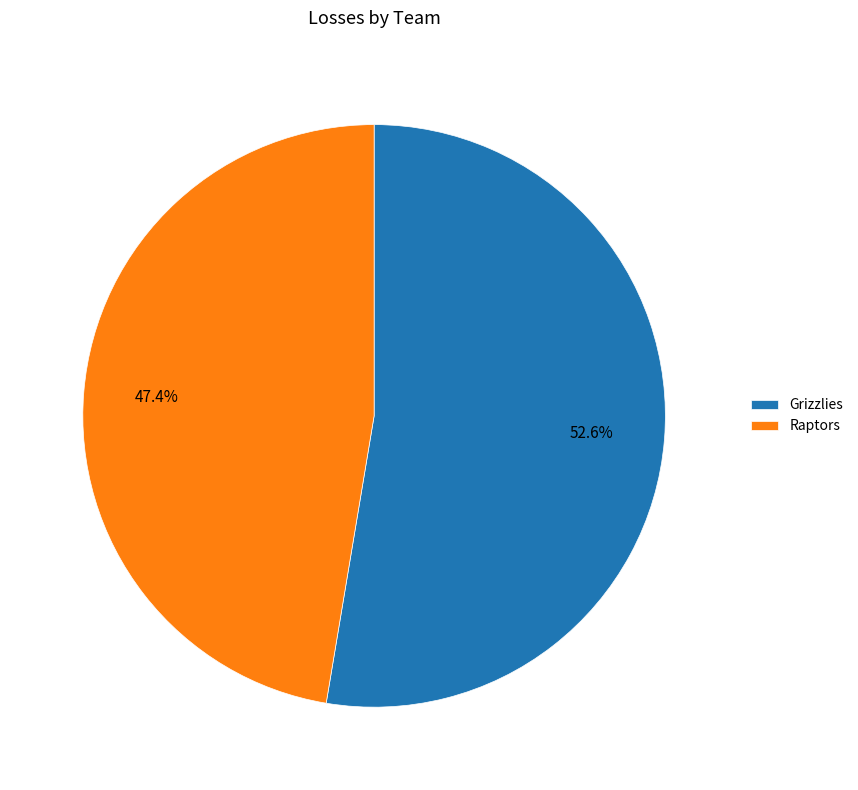

What percentage is the Grizzlies slice, to the nearest percent?

53%